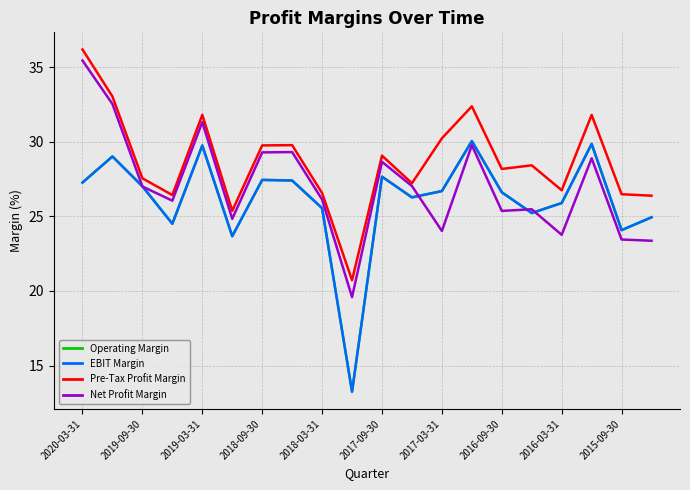

What is the maximum value for EBIT Margin?

30.0